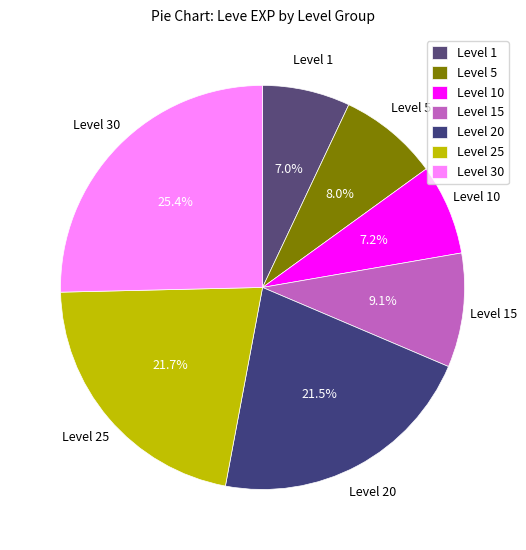

Does any single category account for the majority?

No